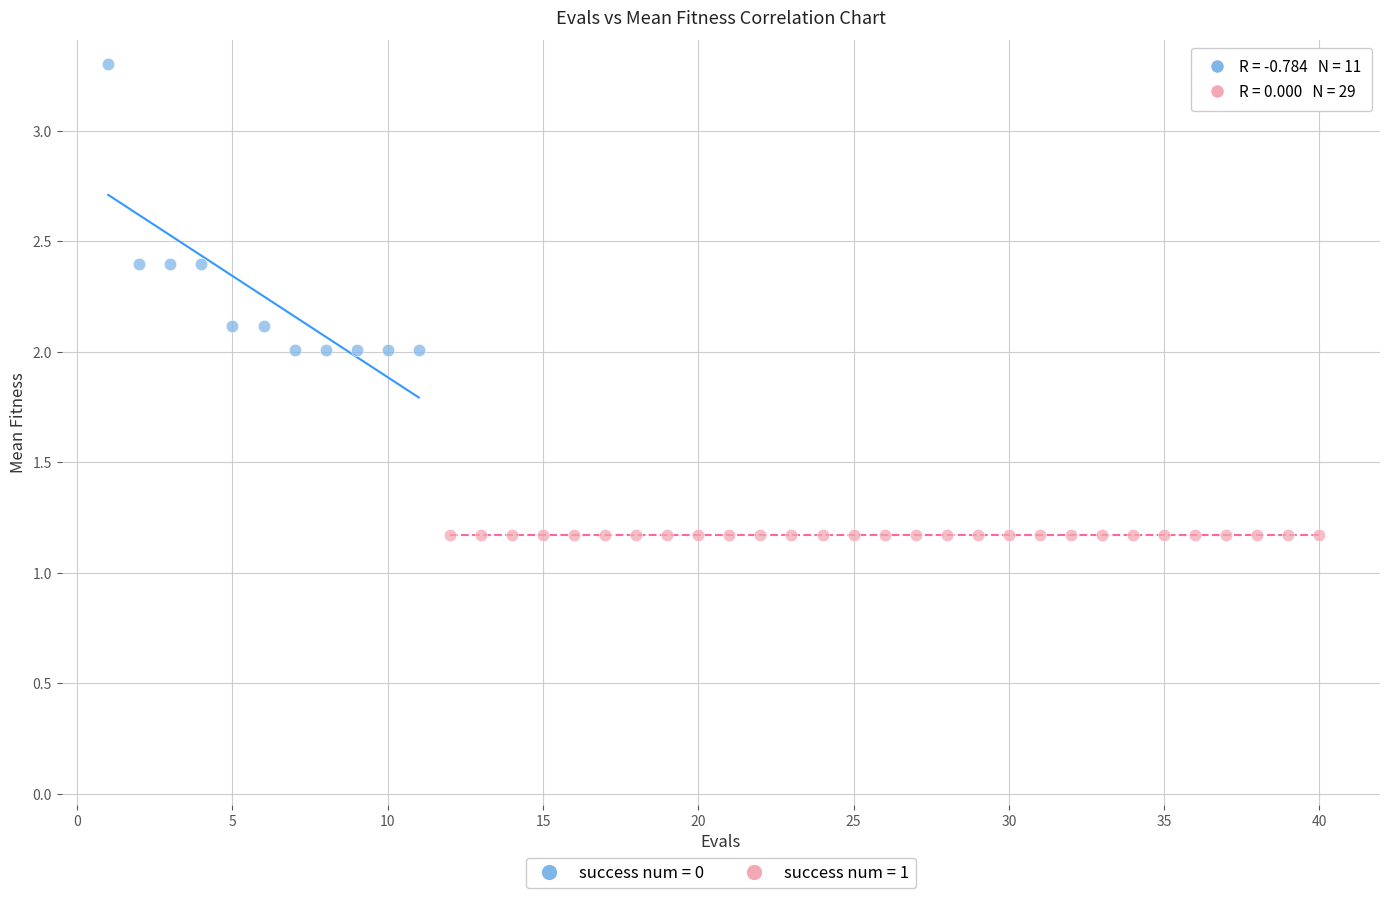

Which series contains the lowest Y value?

success num = 1